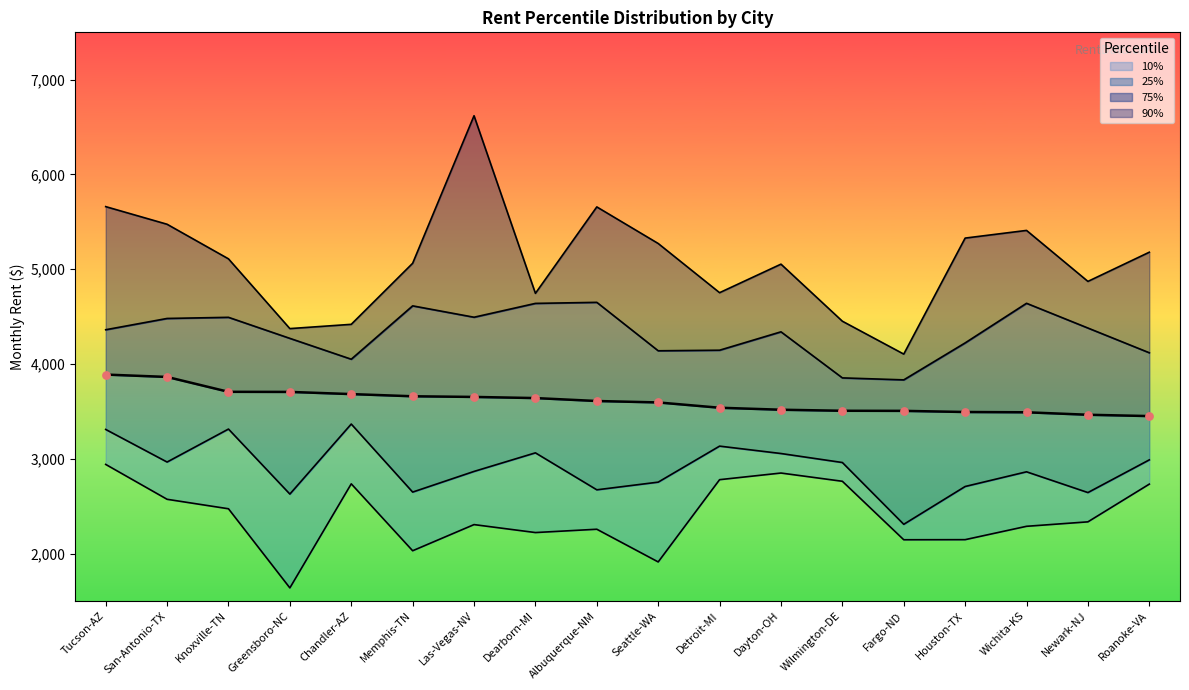

Is the value of 25% at Seattle-WA greater than the value of 50% at Roanoke-VA?

No